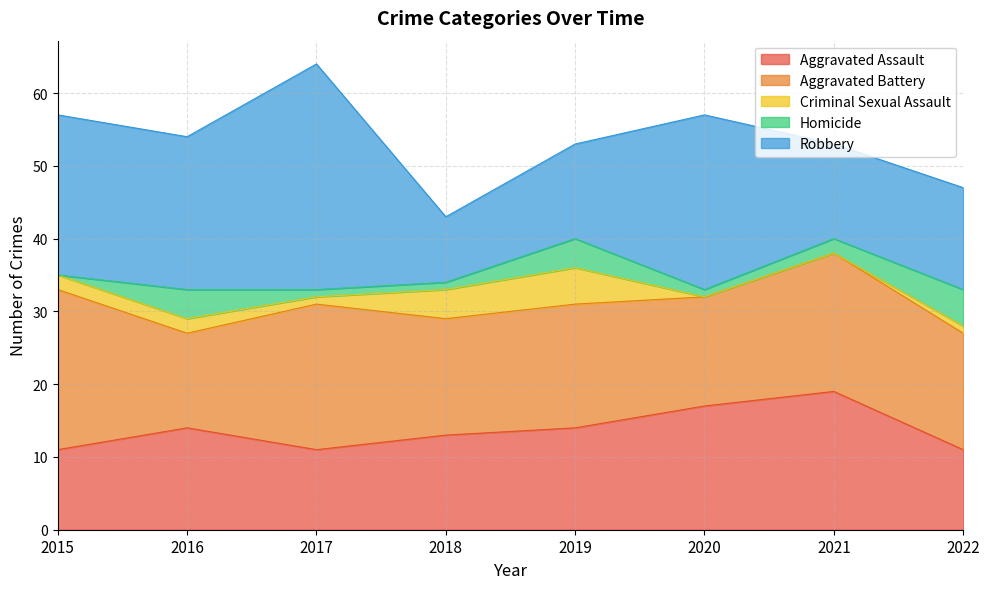

At which label does Aggravated Battery first exceed 17?

2015